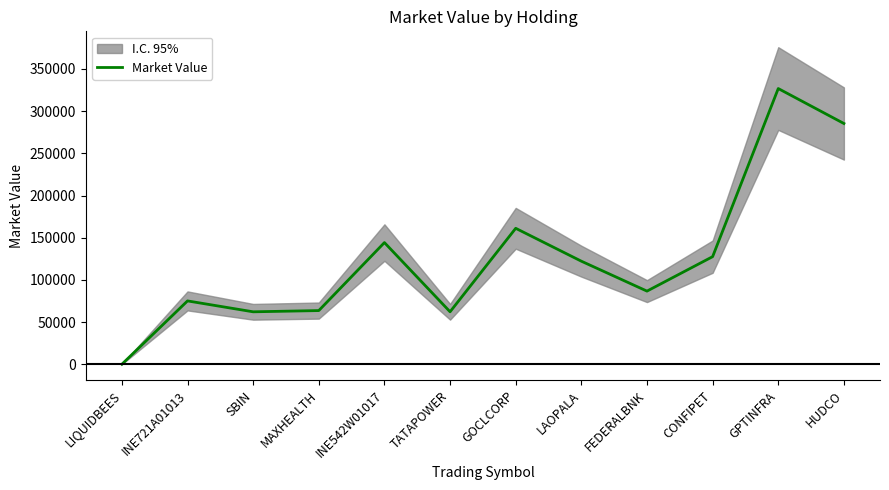

Does the chart have visible grid lines?

No